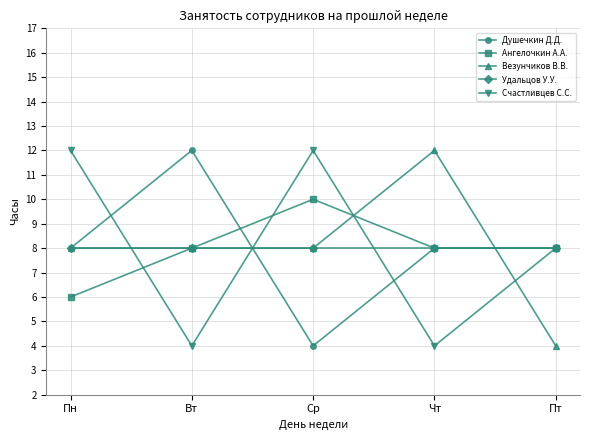

Does the chart have visible grid lines?

Yes